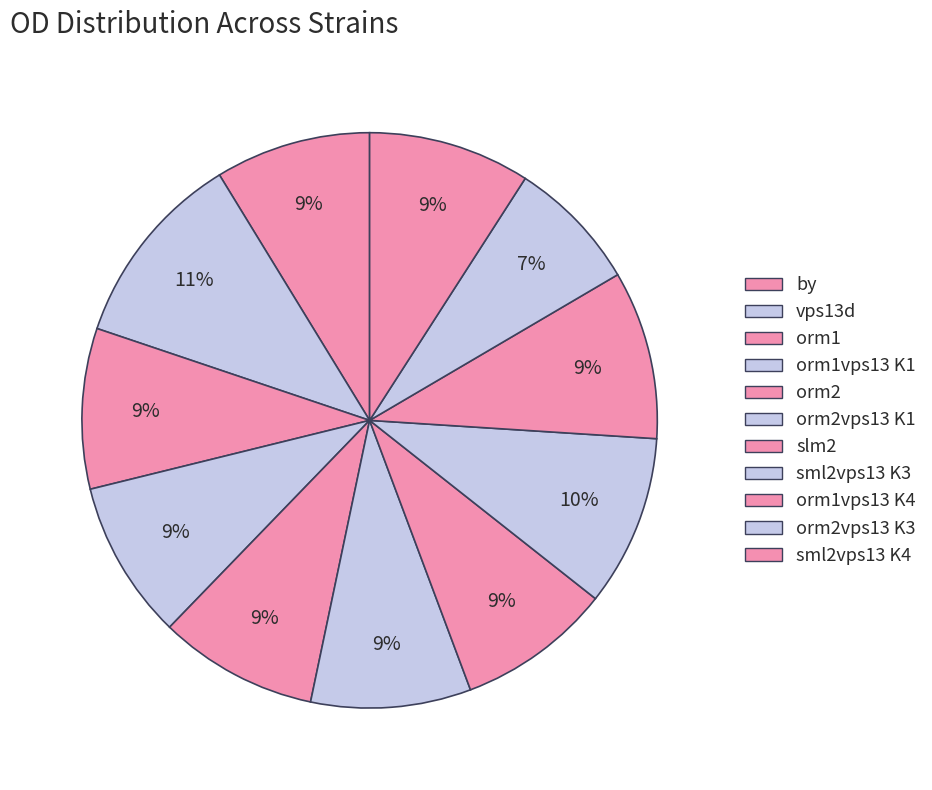

How many segments does this pie chart have?

11